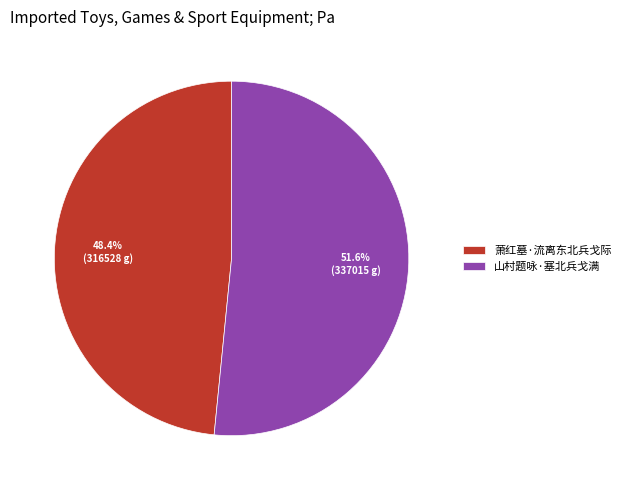

How many segments does this pie chart have?

2